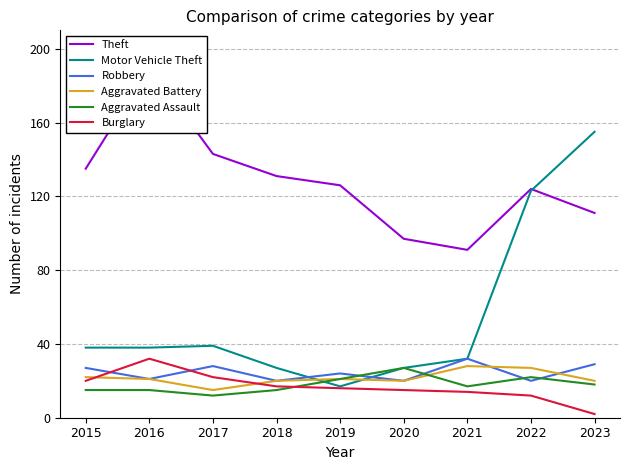

What is the value of the Robbery point at the 9th from the left?

29